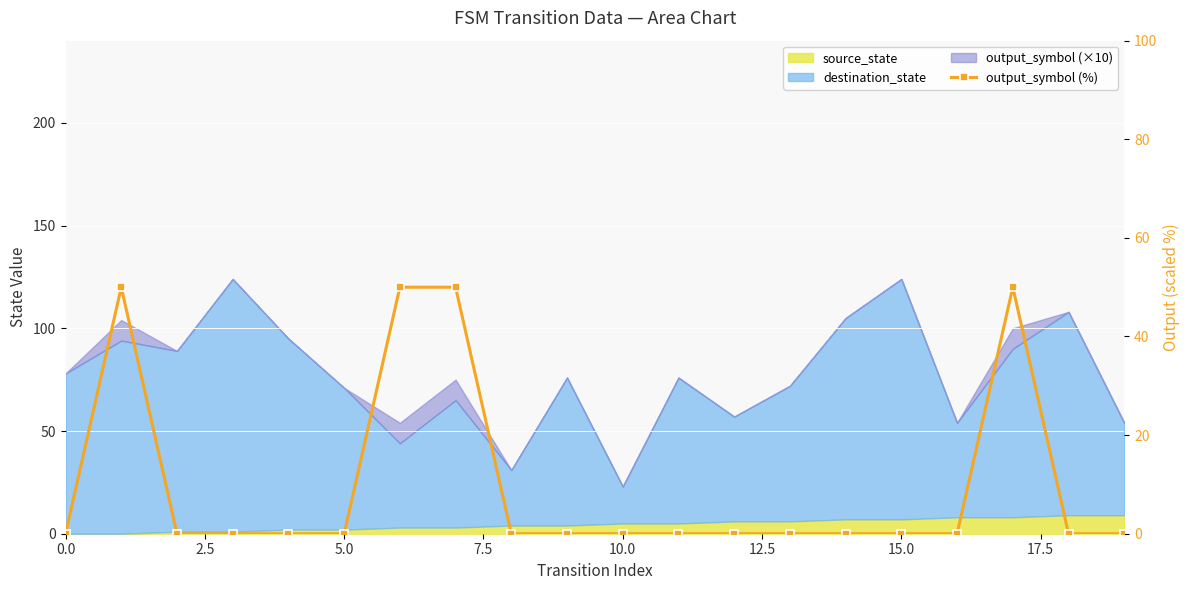

What is the difference between the maximum and minimum values?

50